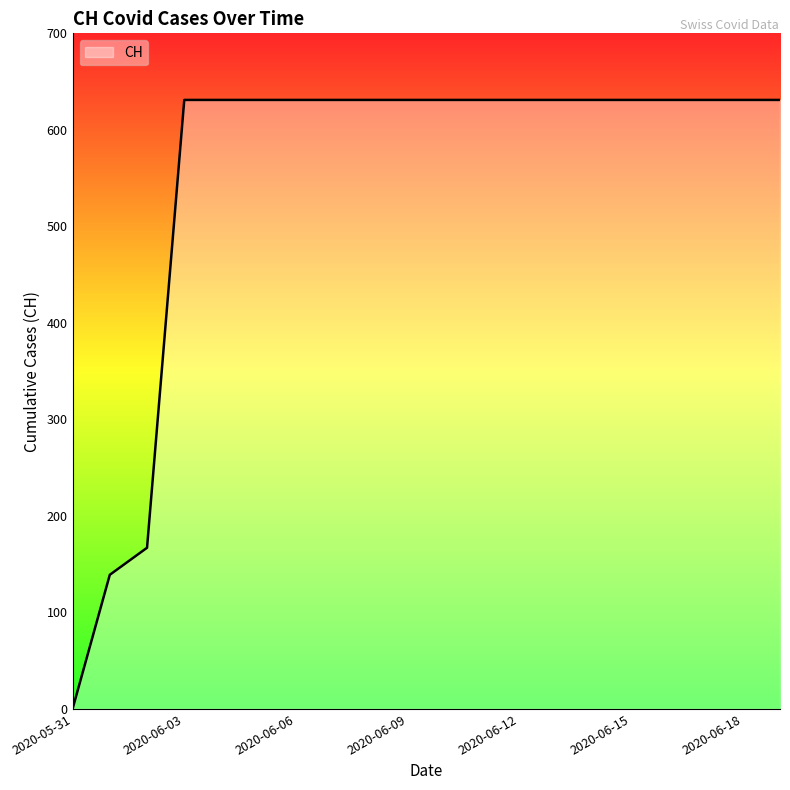

What is the greatest value displayed?

631